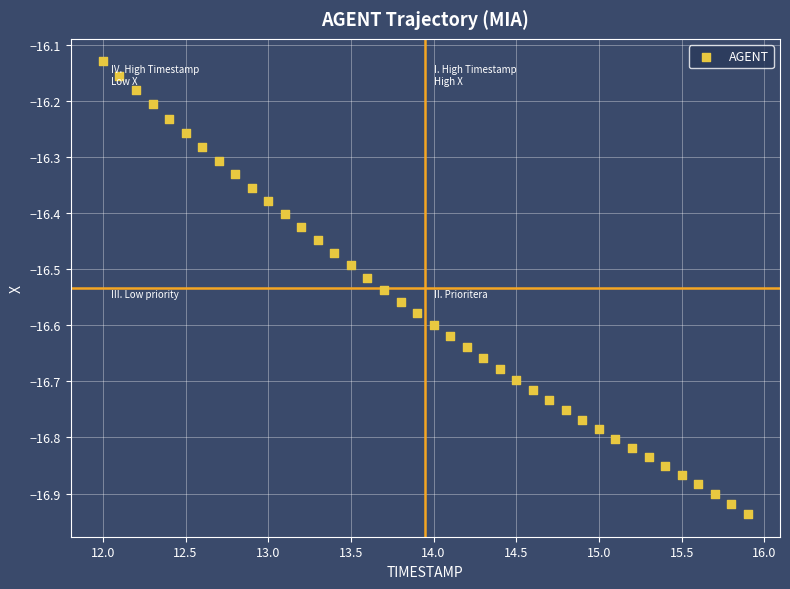

What is the range of Y values (max minus min)?

0.8